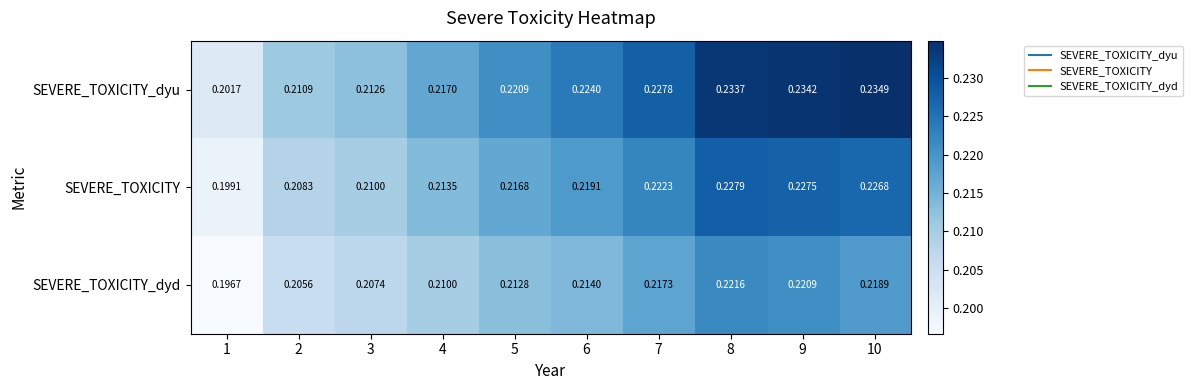

Rank the series by their maximum value, from lowest to highest.

SEVERE_TOXICITY_dyd, SEVERE_TOXICITY, SEVERE_TOXICITY_dyu